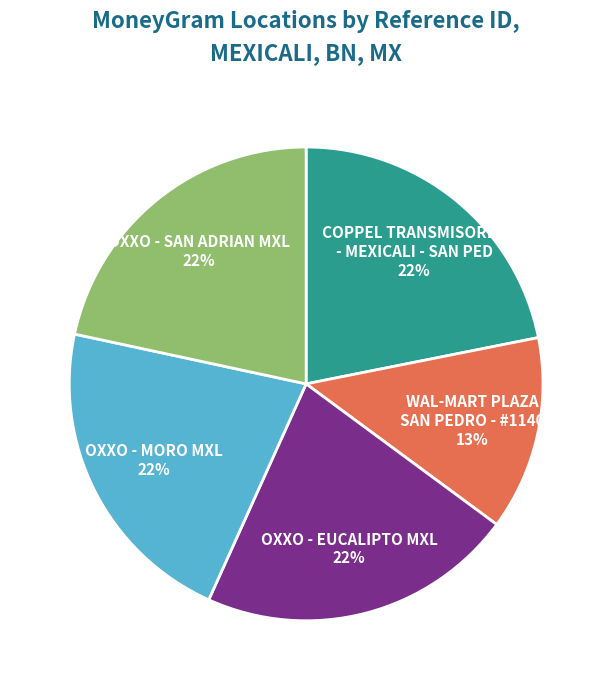

Is it true that OXXO - SAN ADRIAN MXL is 13% of the pie?

False